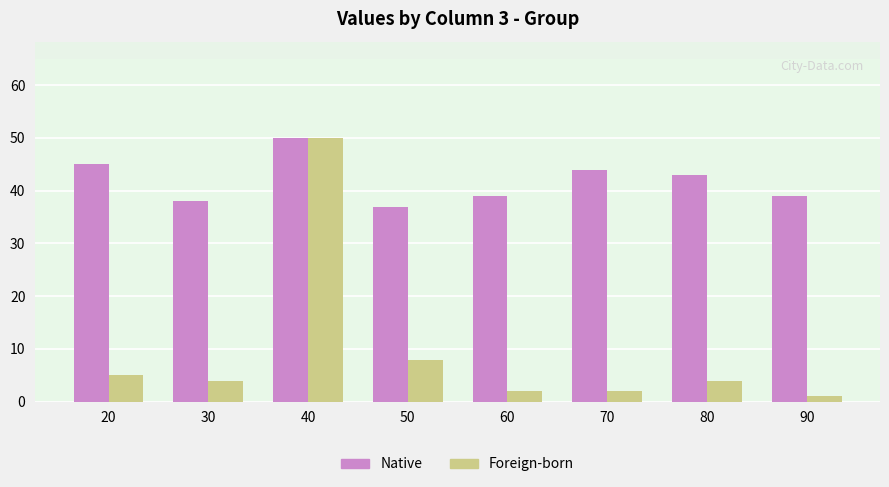

At which category is the sum across all series the highest?

40